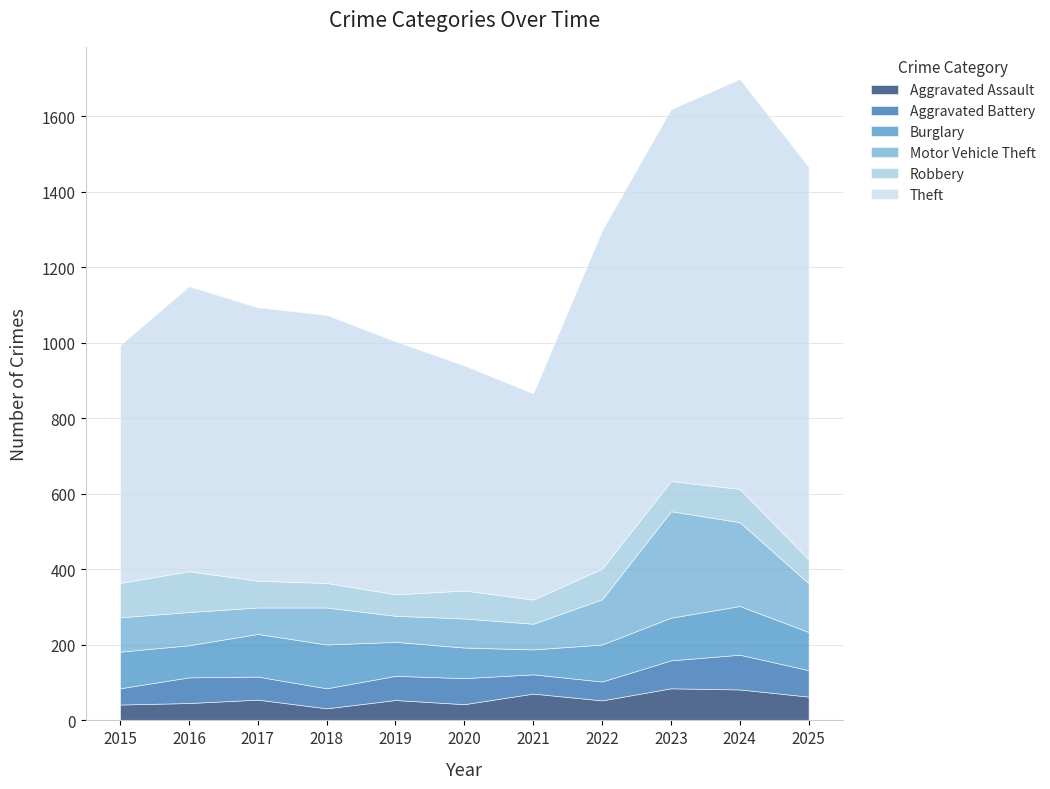

What is the difference between the maximum and minimum values in the Burglary series?

63